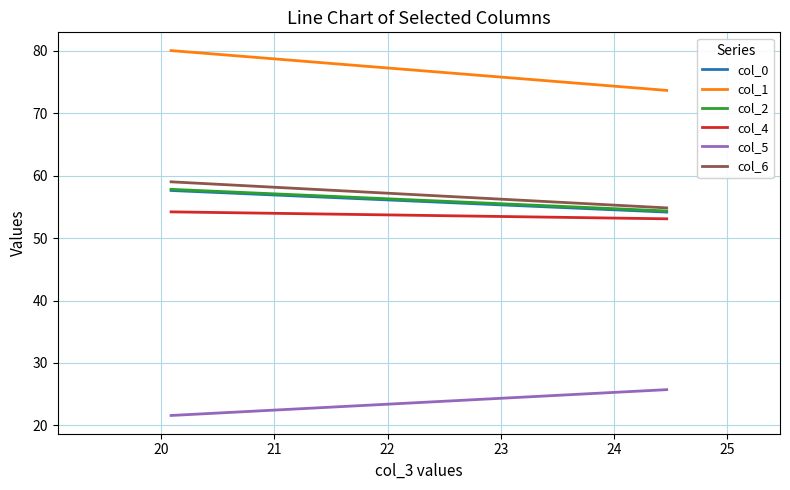

Reading left to right, list all the values displayed in this chart.

col_0: 57.6	54.2
col_1: 80.1	73.7
col_2: 57.8	54.4
col_4: 54.2	53.1
col_5: 21.6	25.7
col_6: 59.0	54.9